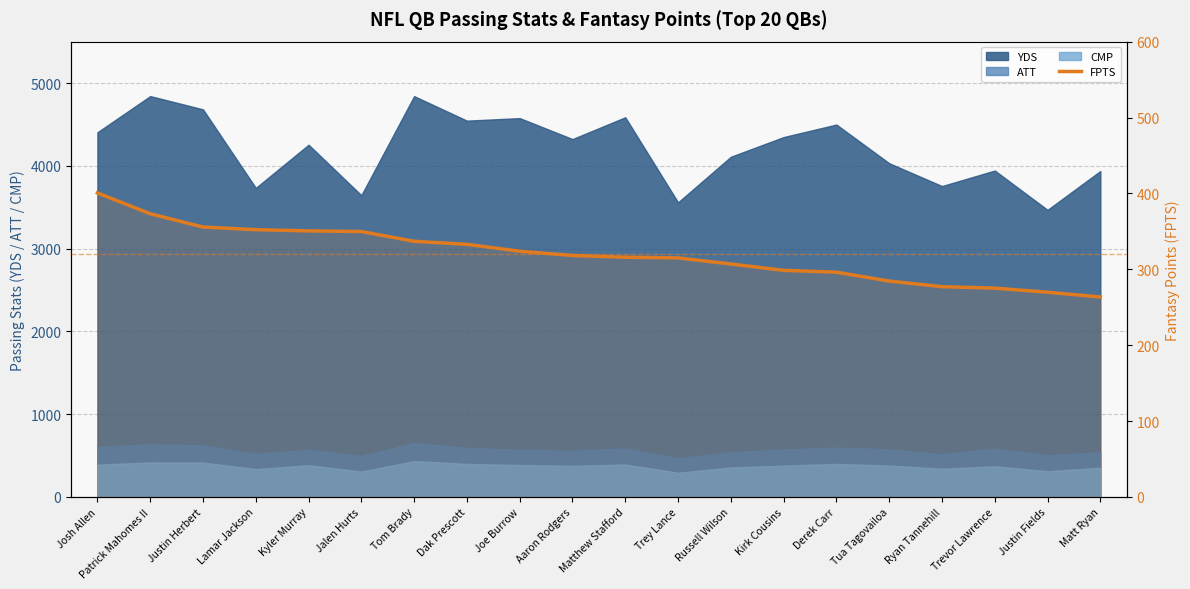

How many lines are shown in the chart?

1